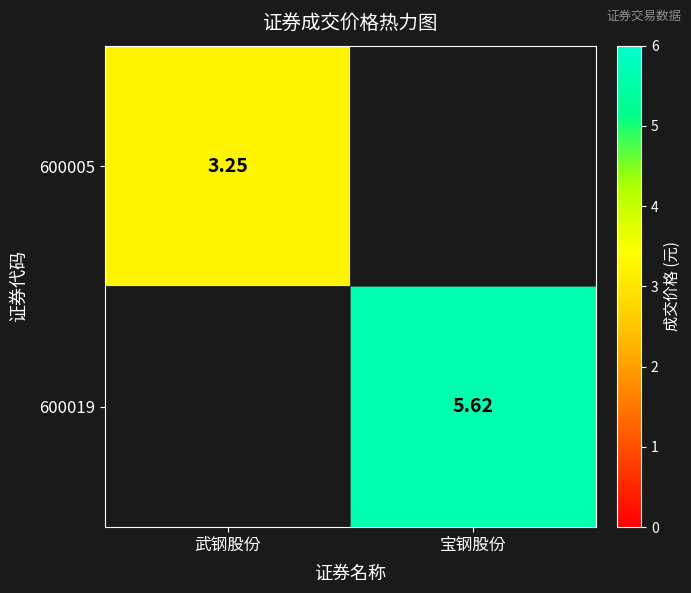

At which category does the chart reach its peak across all series?

宝钢股份